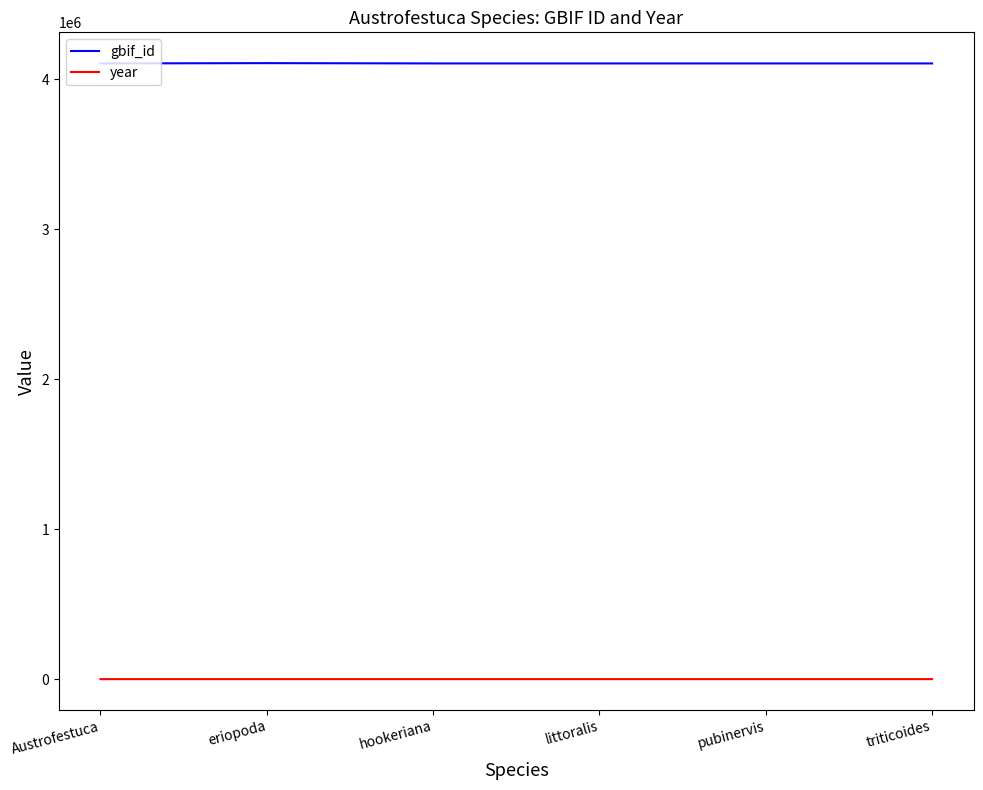

Count the year values in the range 1976 to 1990.

6